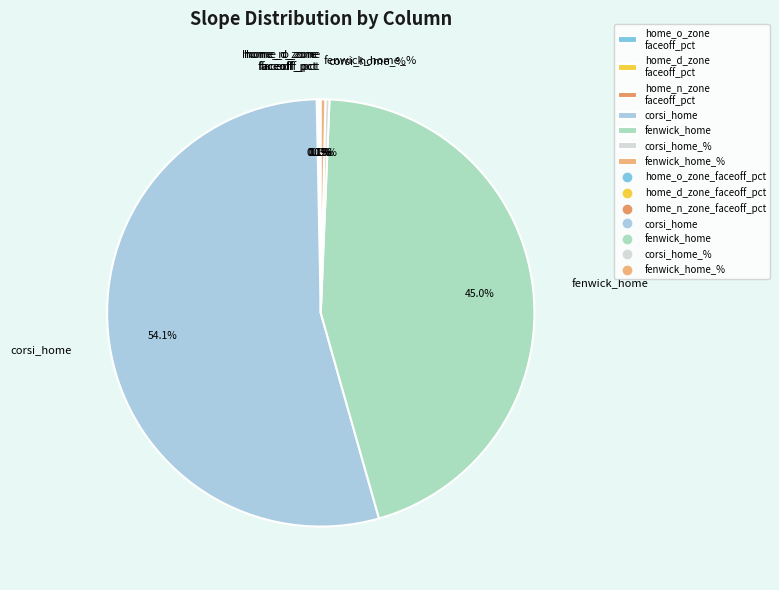

What is the majority slice?

corsi_home